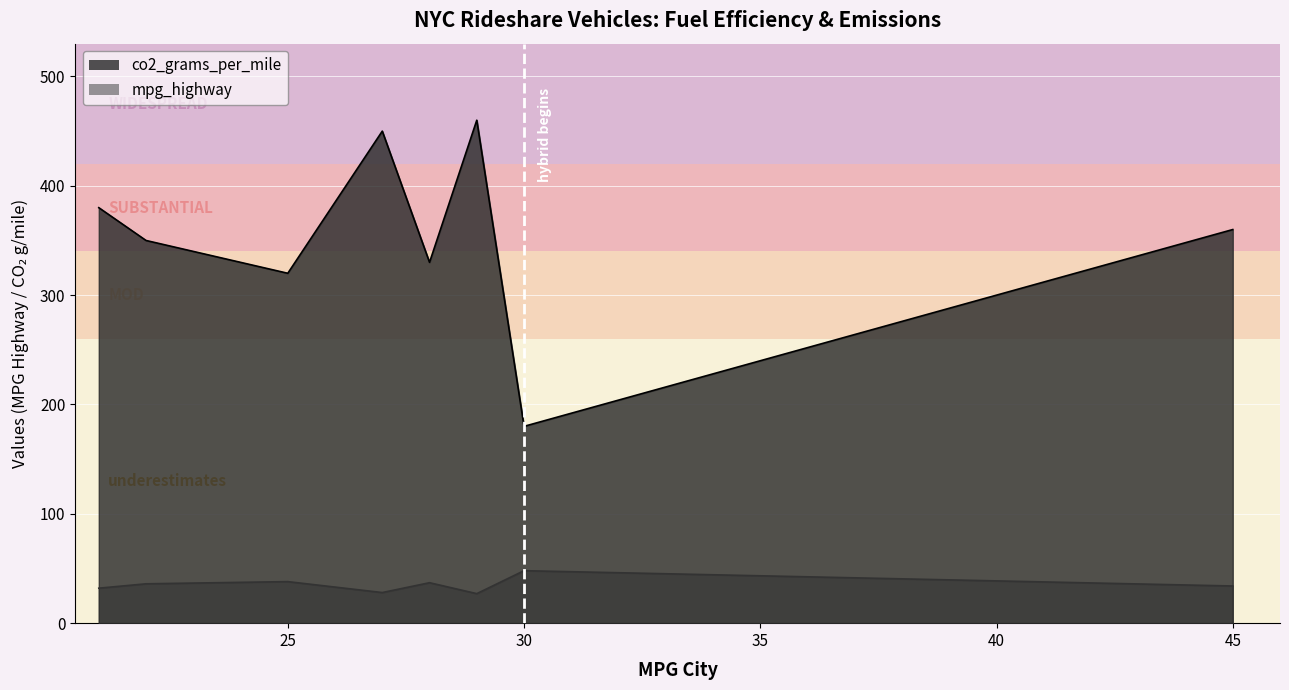

What is the average value of the co2_grams_per_mile series?

354